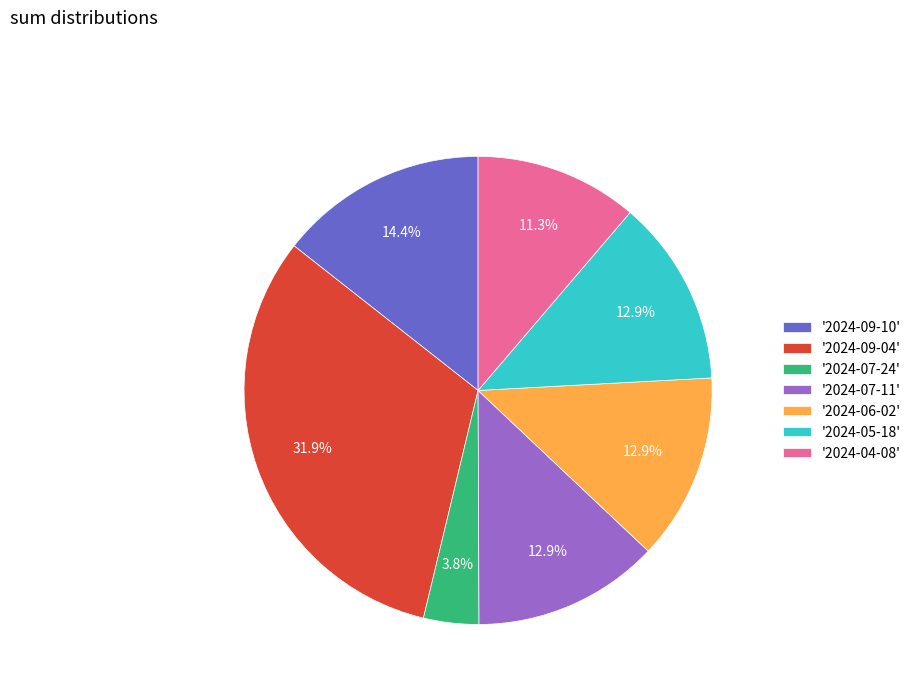

Does '2024-04-08' represent more than half of the total?

No